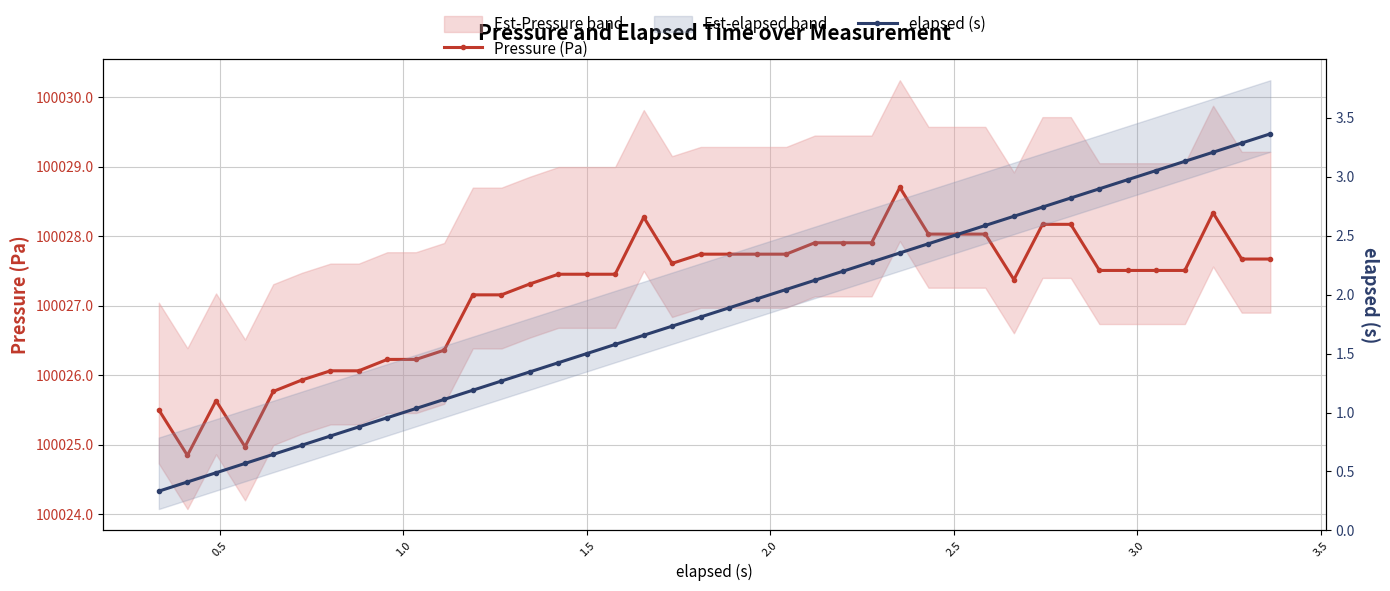

Reading right to left, list all the values displayed in this chart.

Pressure (Pa): 100027.7	100027.7	100028.3	100027.5	100027.5	100027.5	100027.5	100028.2	100028.2	100027.4	100028.0	100028.0	100028.0	100028.7	100027.9	100027.9	100027.9	100027.7	100027.7	100027.7	100027.7	100027.6	100028.3	100027.5	100027.5	100027.5	100027.3	100027.2	100027.2	100026.4	100026.2	100026.2	100026.1	100026.1	100025.9	100025.8	100025.0	100025.6	100024.8	100025.5
elapsed (s): 3.4	3.3	3.2	3.1	3.1	3.0	2.9	2.8	2.7	2.7	2.6	2.5	2.4	2.4	2.3	2.2	2.1	2.0	2.0	1.9	1.8	1.7	1.7	1.6	1.5	1.4	1.3	1.3	1.2	1.1	1.0	1.0	0.9	0.8	0.7	0.6	0.6	0.5	0.4	0.3